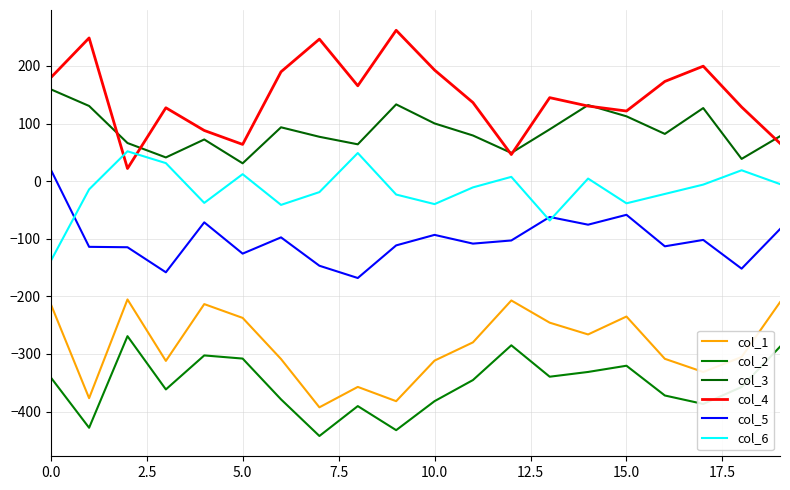

Is this an area chart (filled region under the line)?

No